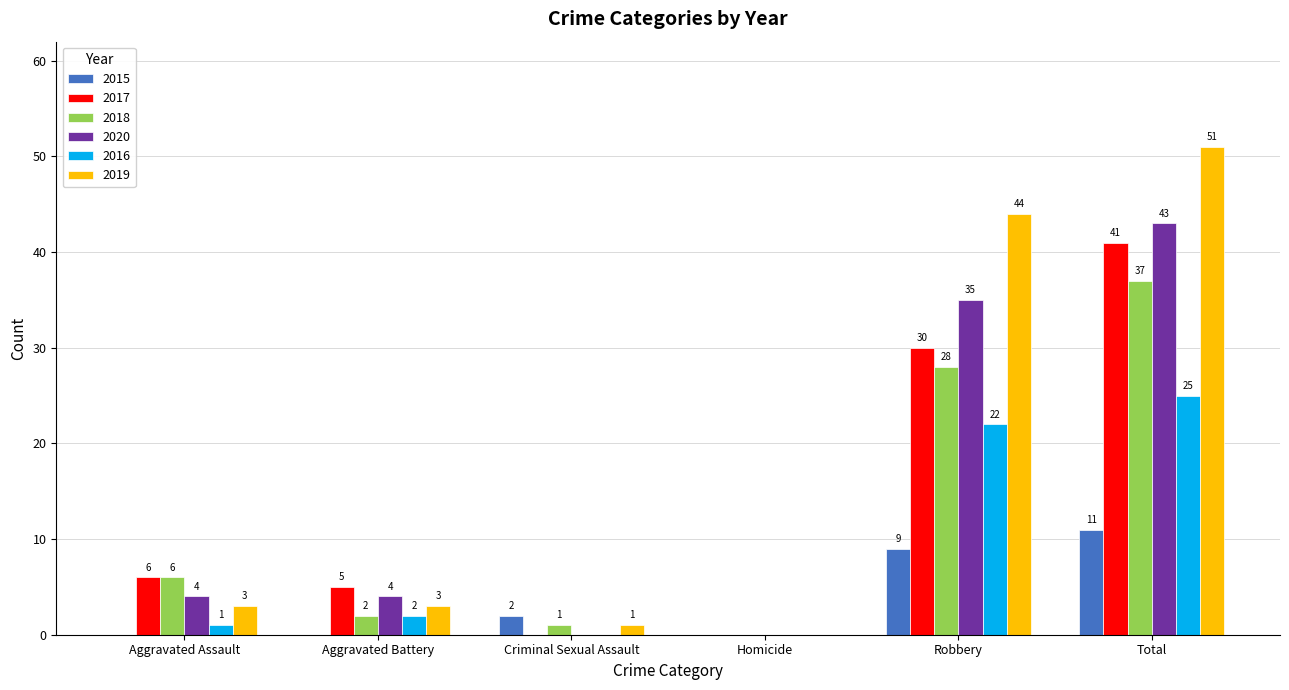

How many series are shown in this chart?

6